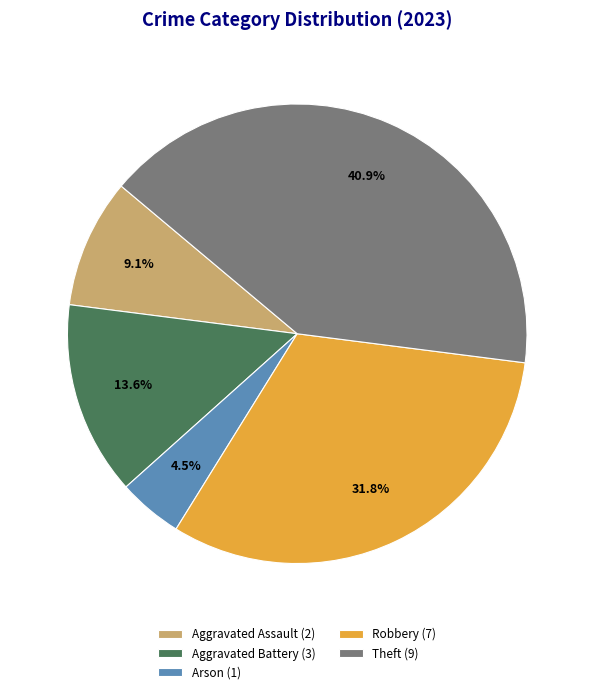

To the nearest percent, what is the difference between the Arson and Robbery slice percentages?

27%